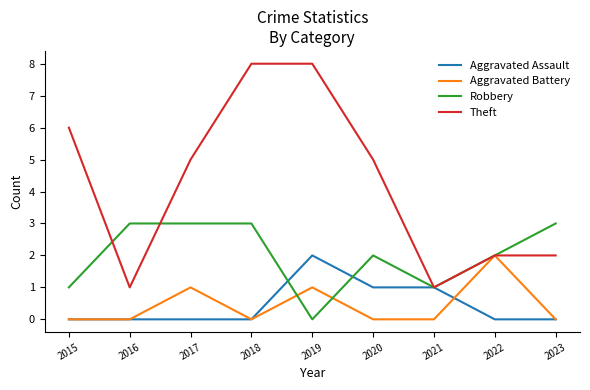

The value of Theft at 2016 is 0. True or false?

False